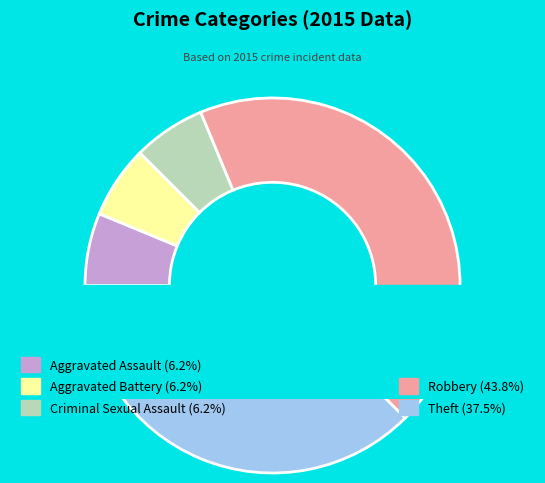

Is there any slice that represents more than half of the pie?

No